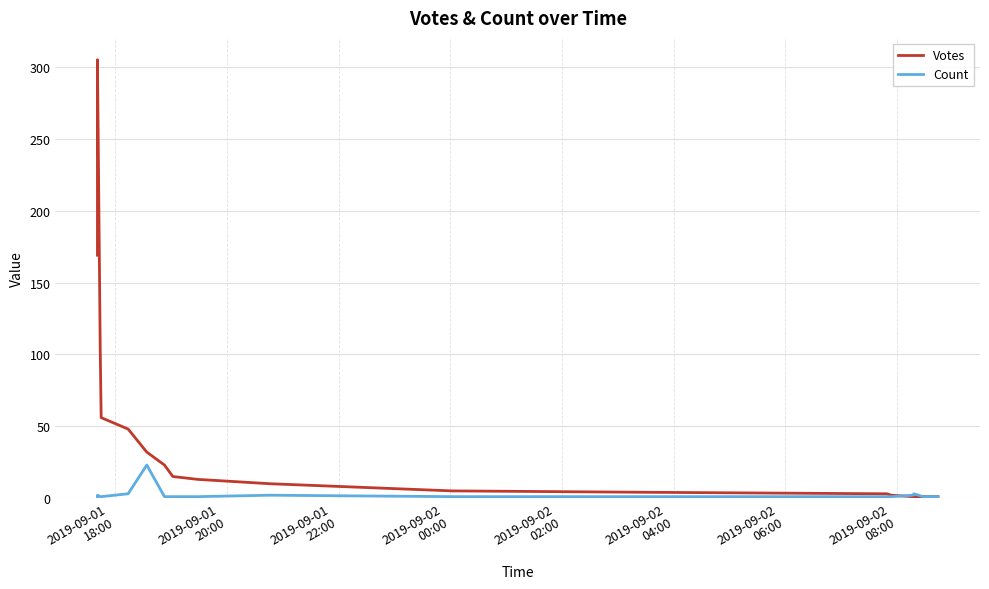

How many distinct data groups are displayed?

2